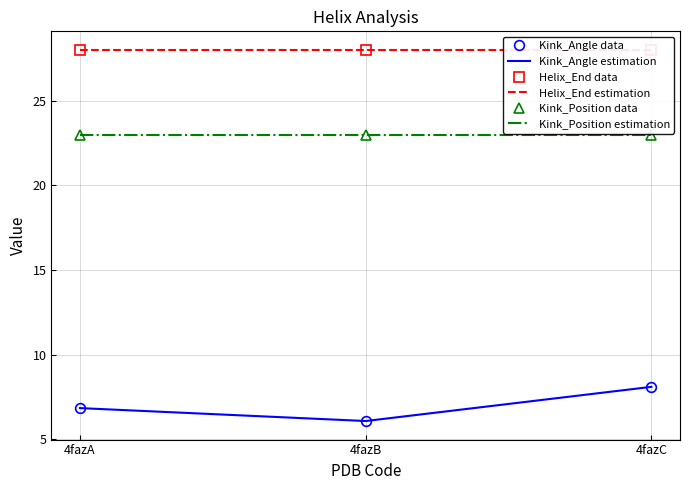

What is the spread (max minus min) of values at 4fazC?

19.9